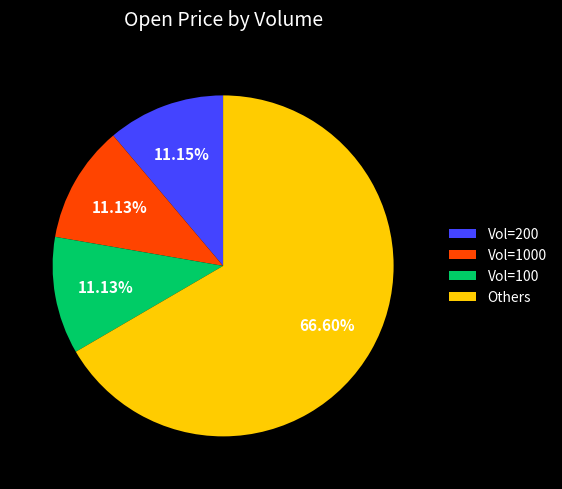

Does any single category account for the majority?

Yes